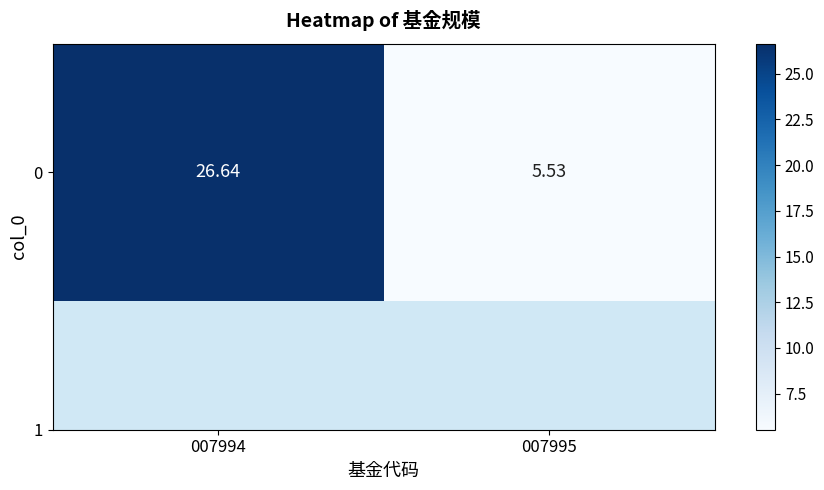

Which label corresponds to the largest value in the chart?

007994